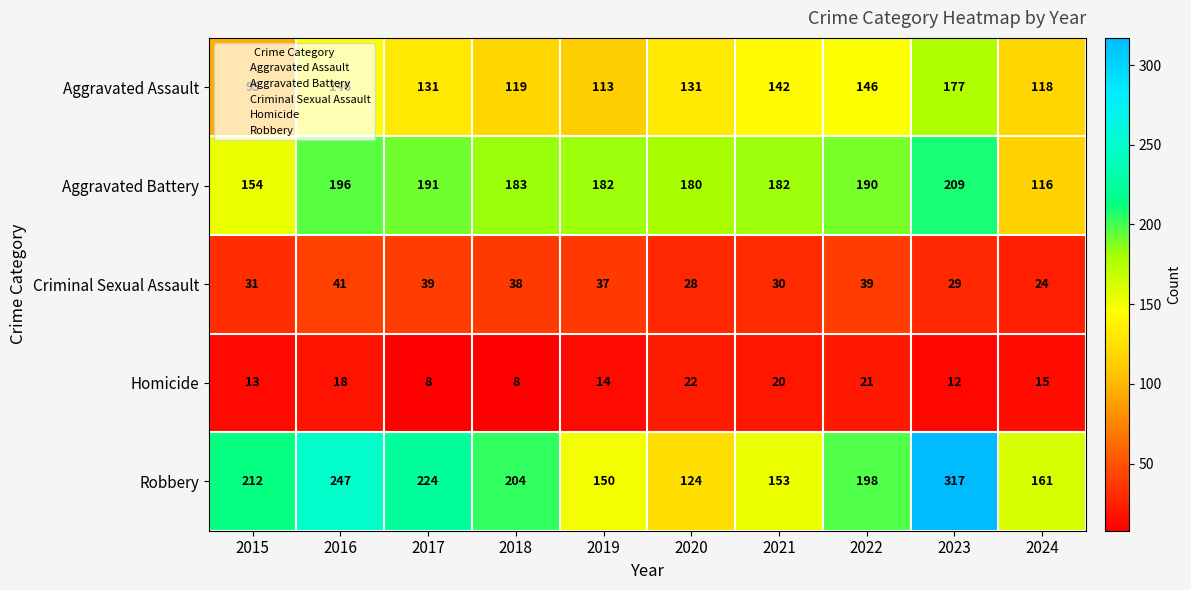

Where is Criminal Sexual Assault nearest to the value 32?

2015